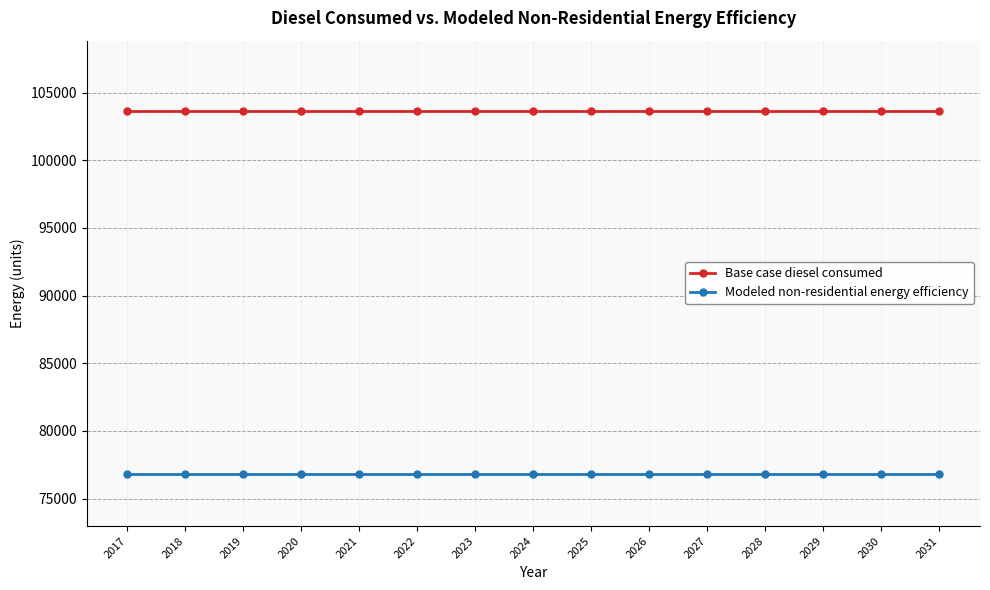

True or false: Base case diesel consumed and Modeled non-residential energy efficiency intersect in this chart.

False